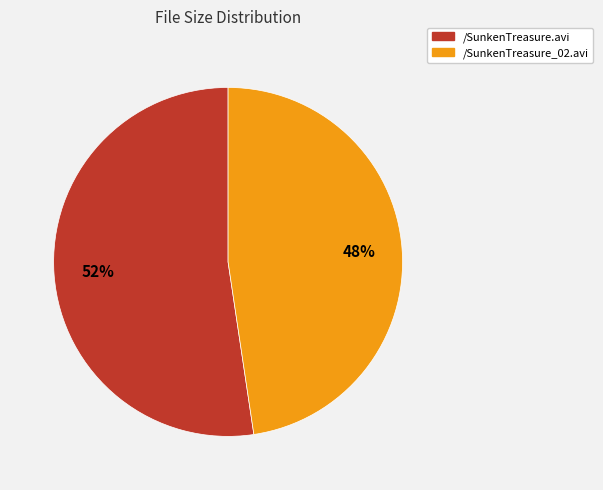

Does /SunkenTreasure_02.avi account for over 50% of the chart?

No